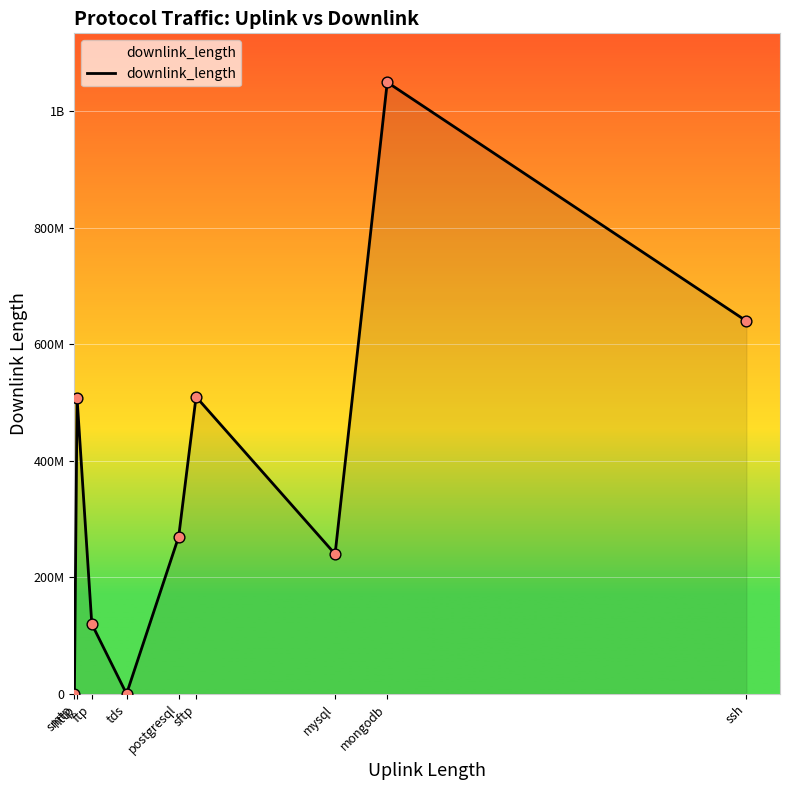

What is the change in value from ftp to ssh?

+520107383